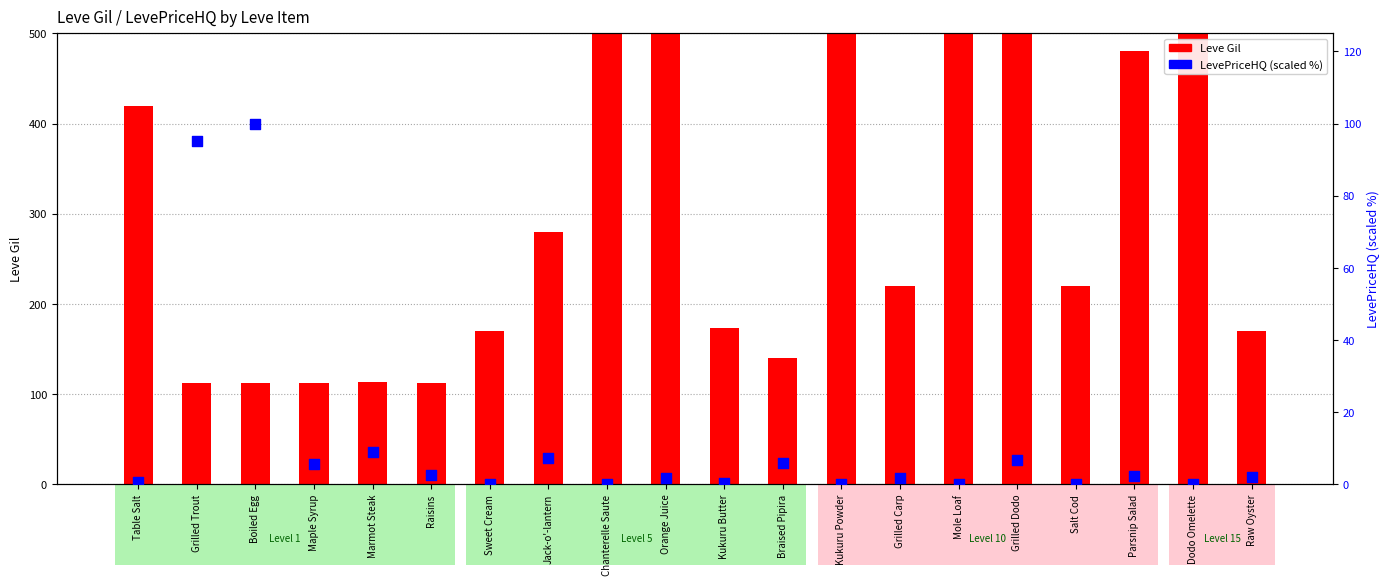

At how many categories does at least one series exceed 361?

8